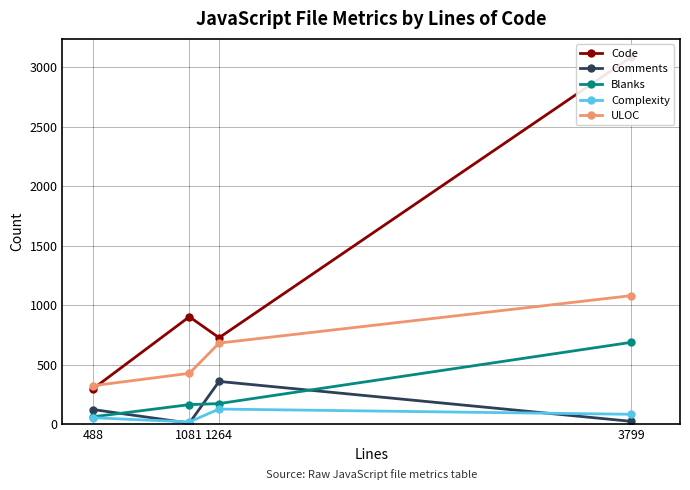

What is the value of the Blanks point at the 2nd from the left?

166